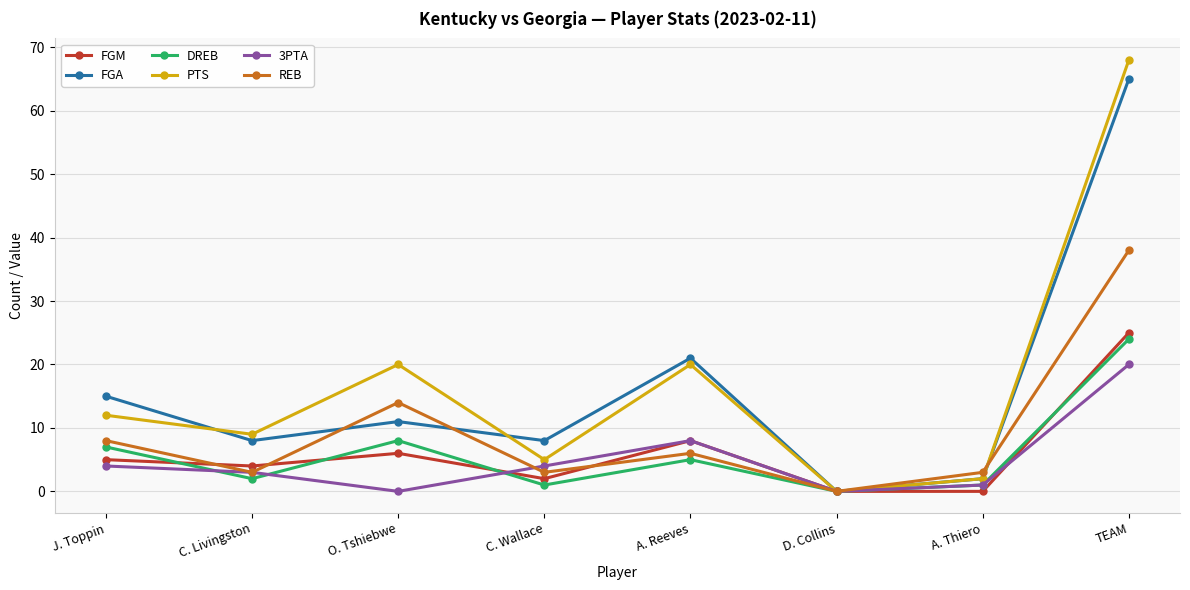

Which series changed the most between J. Toppin and C. Livingston?

FGA